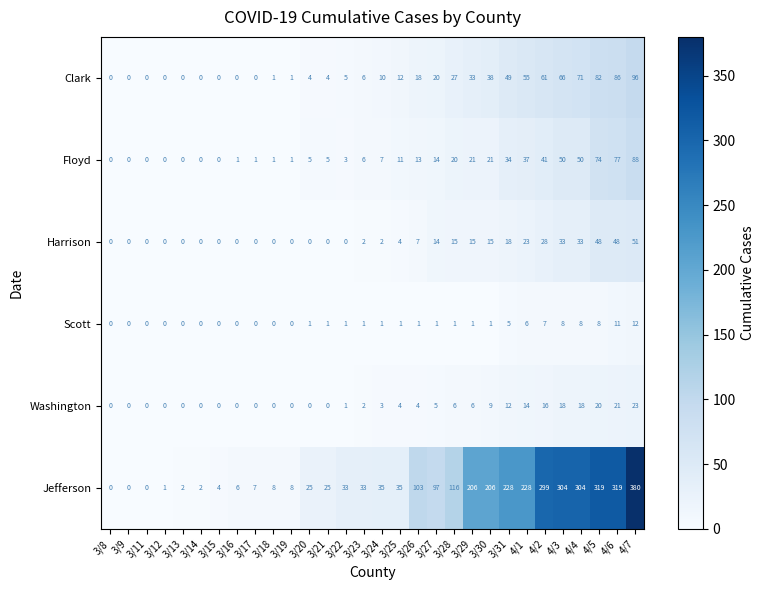

What is the greatest value displayed?

380